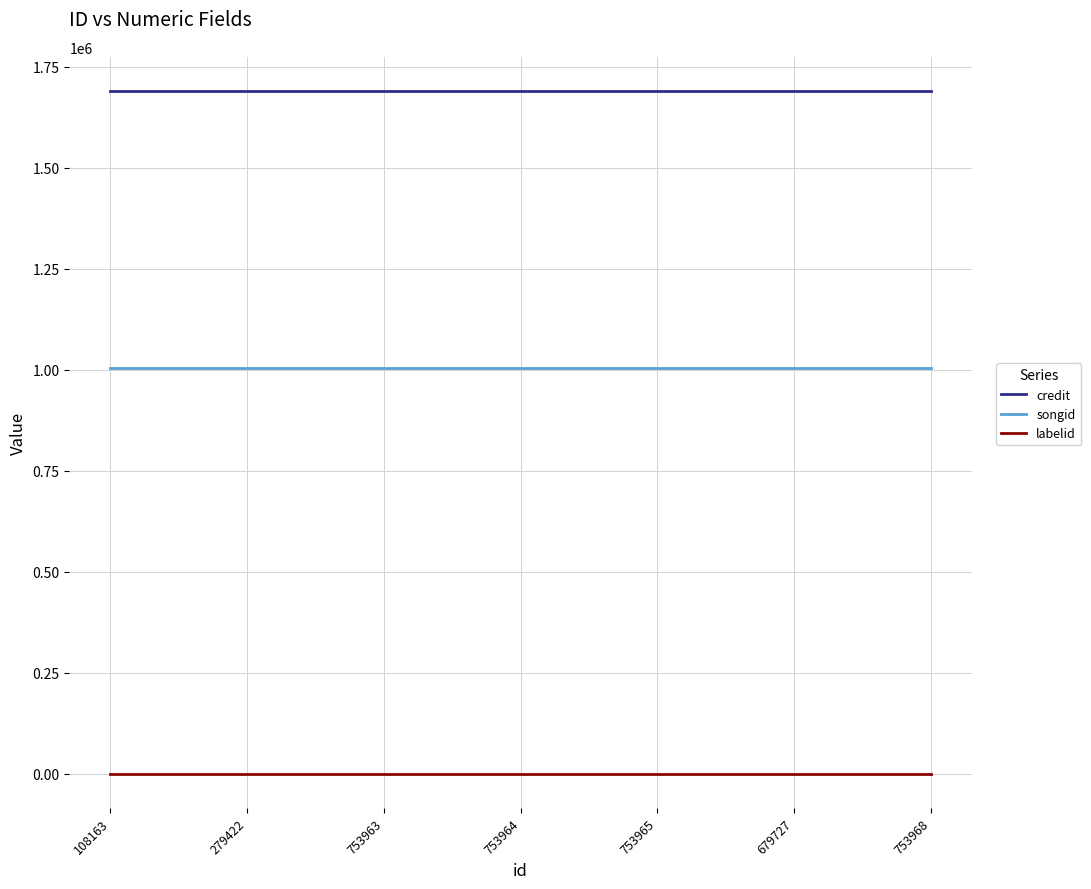

What is the sum of all credit values?

11827459